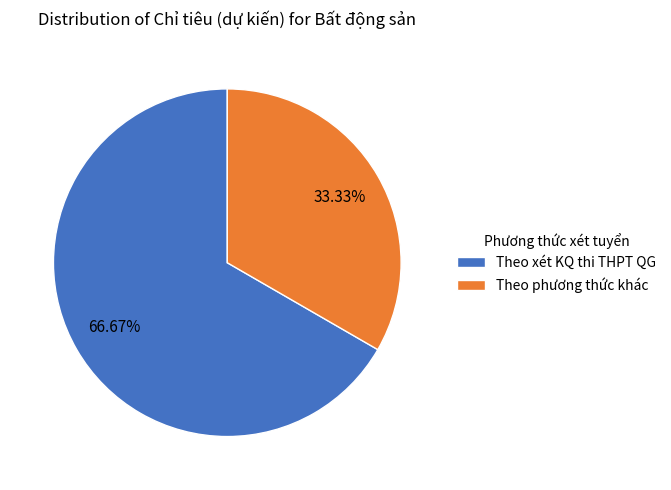

To the nearest percent, what is the difference between the Theo phương thức khác and Theo xét KQ thi THPT QG slice percentages?

33%